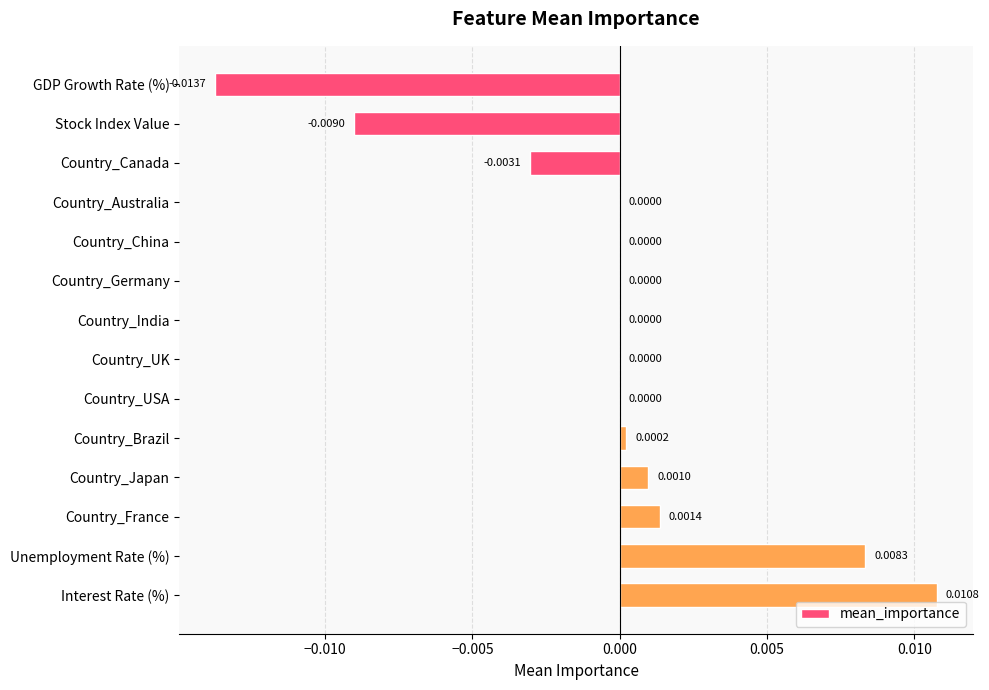

Which has a higher value, Country_UK or Interest Rate (%)?

Interest Rate (%)